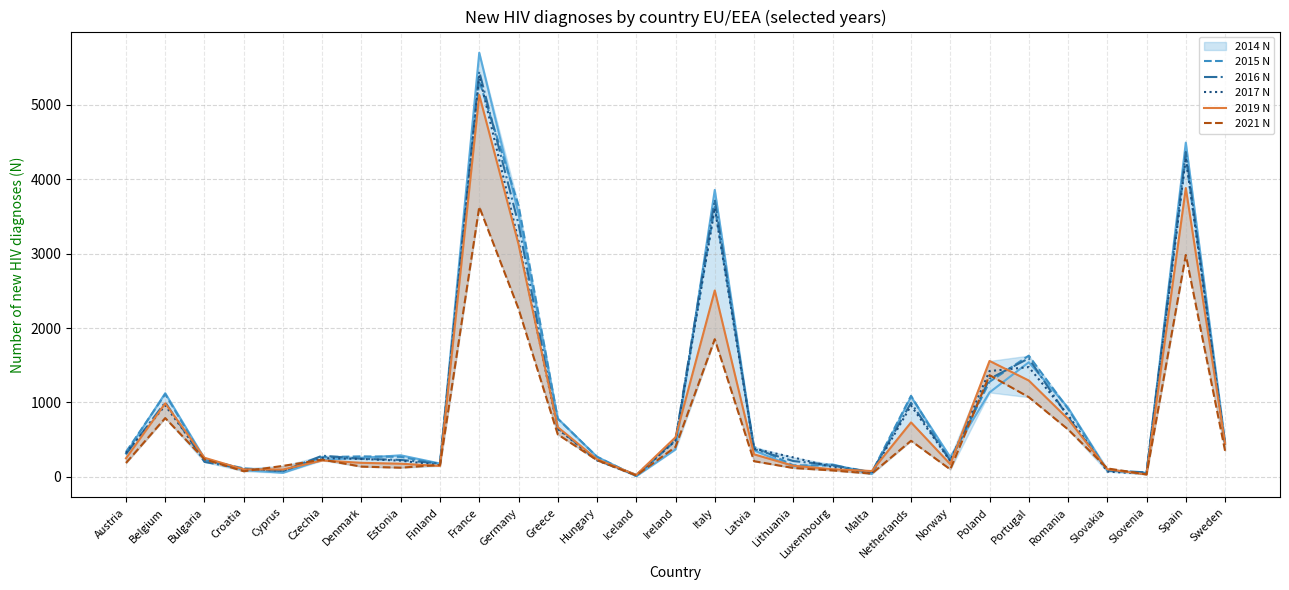

What is the sum of the 2021 N values at Luxembourg and Lithuania?

209